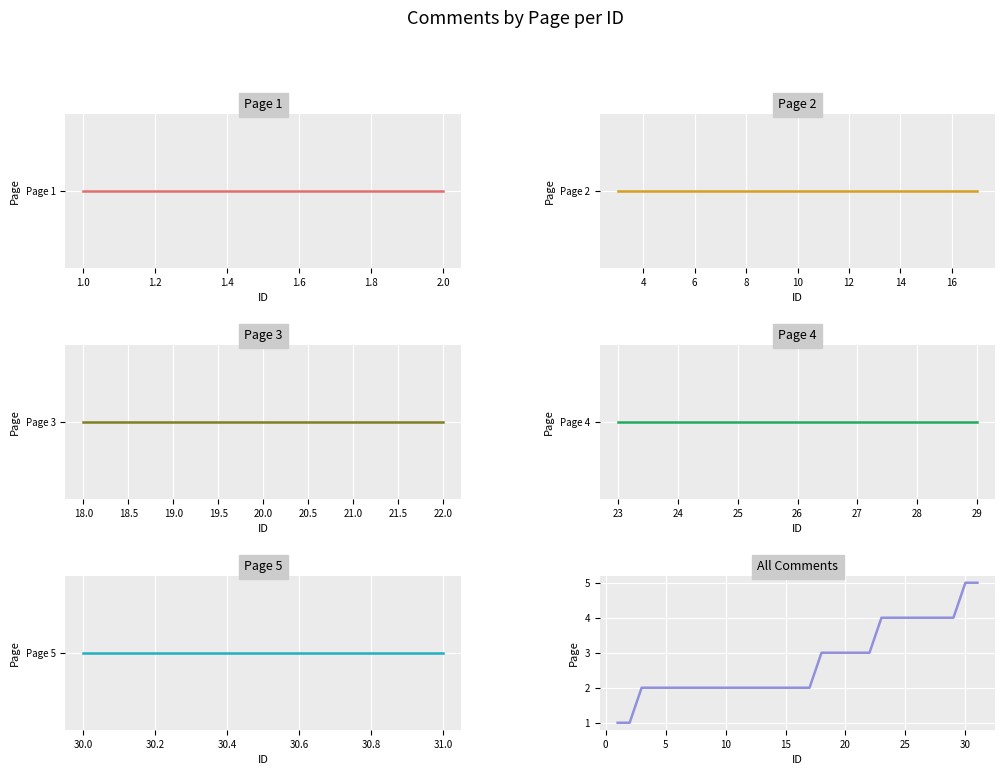

The value at 30 is 5. True or false?

True